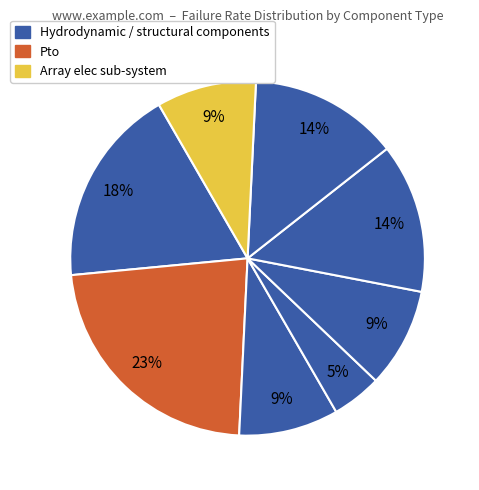

How many slices are in this pie chart?

8